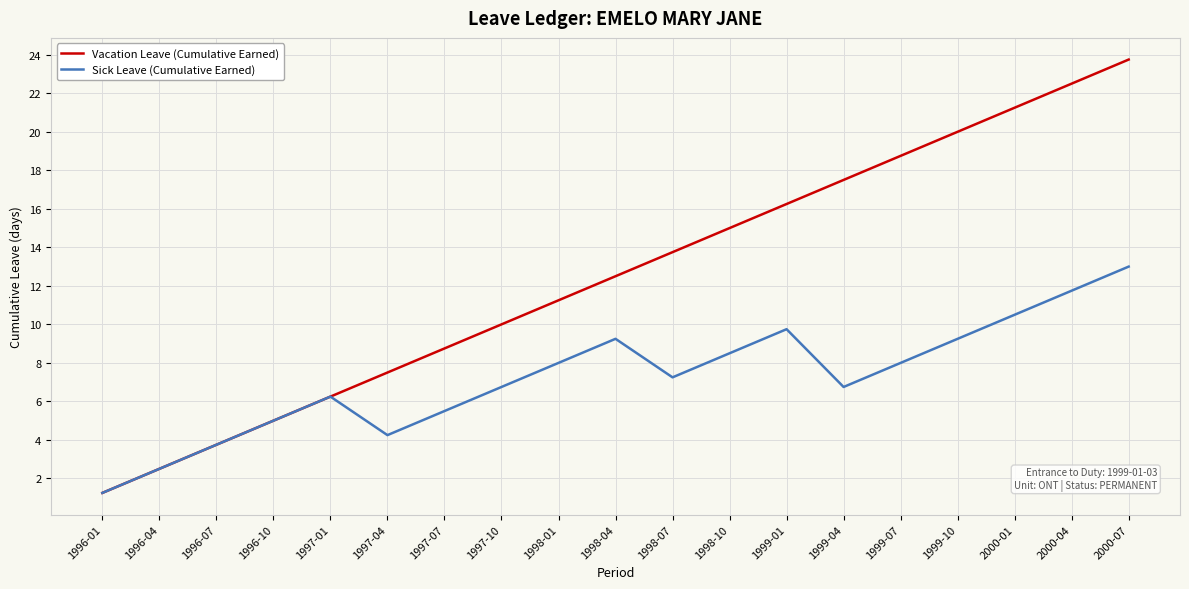

What are all the series names shown in the legend?

Vacation Leave (Cumulative Earned), Sick Leave (Cumulative Earned)